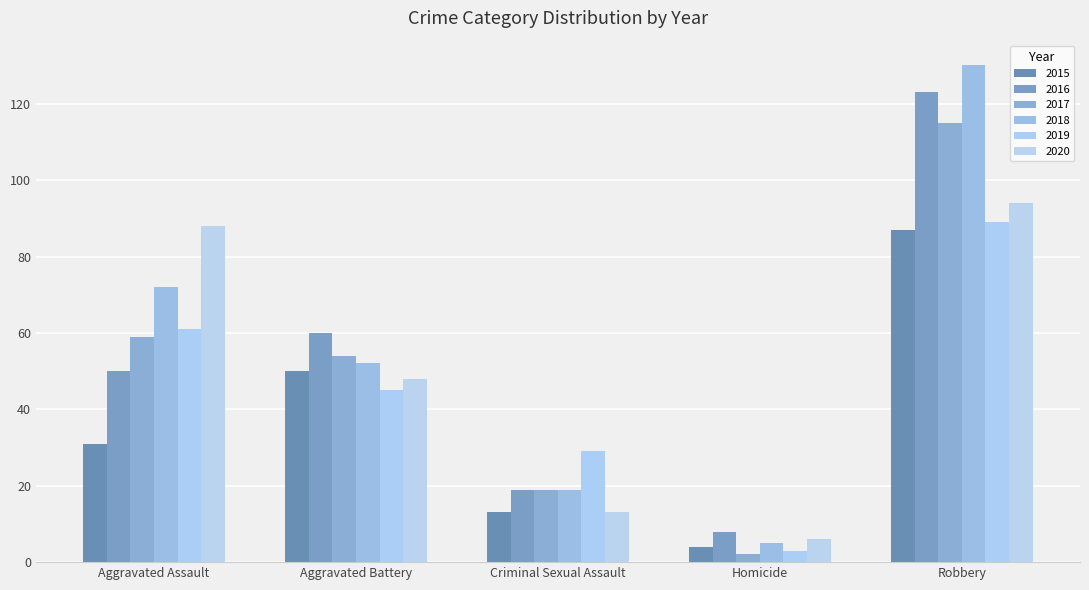

What are all the series names shown in the legend?

2015, 2016, 2017, 2018, 2019, 2020